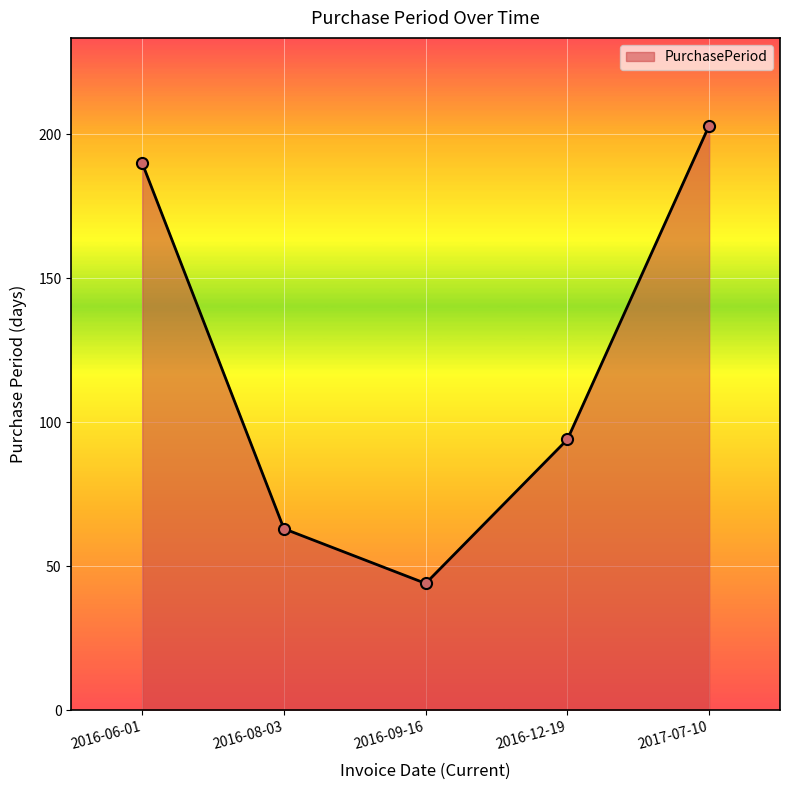

How many interior local valleys (lower than both neighbors) does the data have?

1